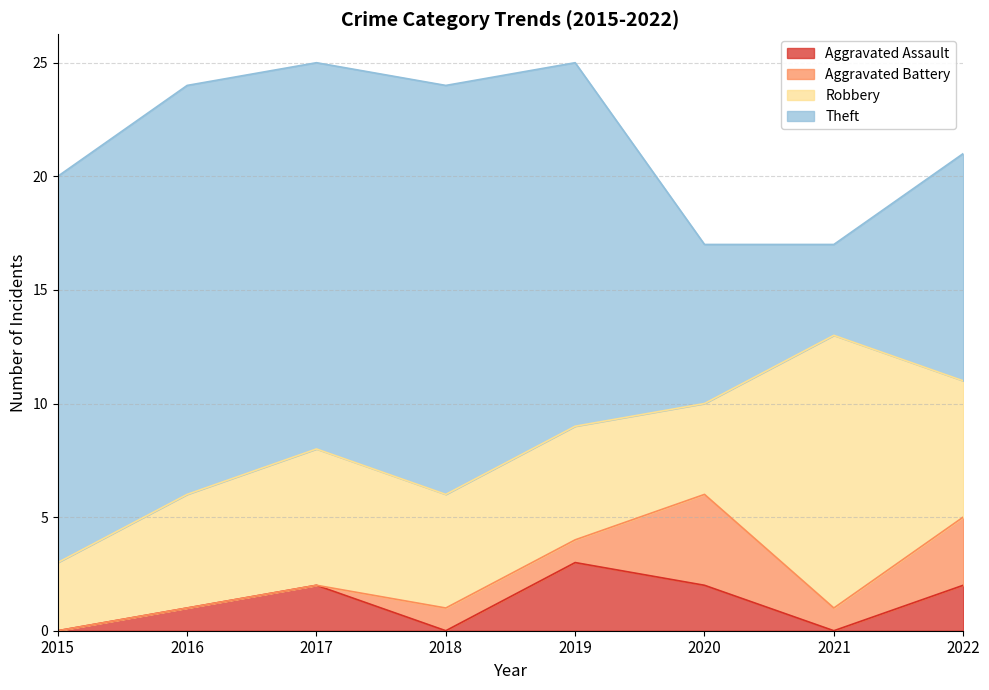

At which category is the sum across all series the highest?

2017